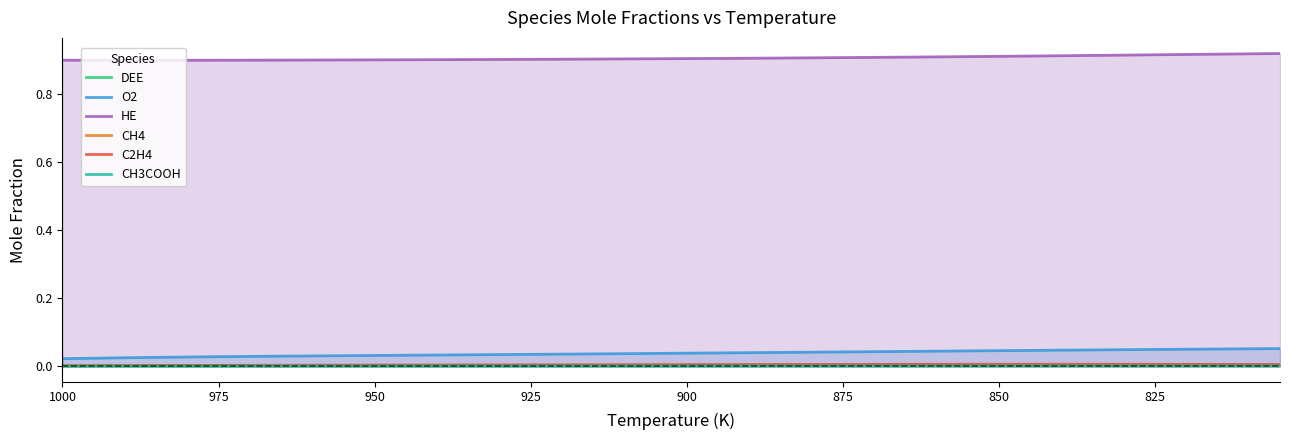

What is the sum of all CH4 values?

0.1